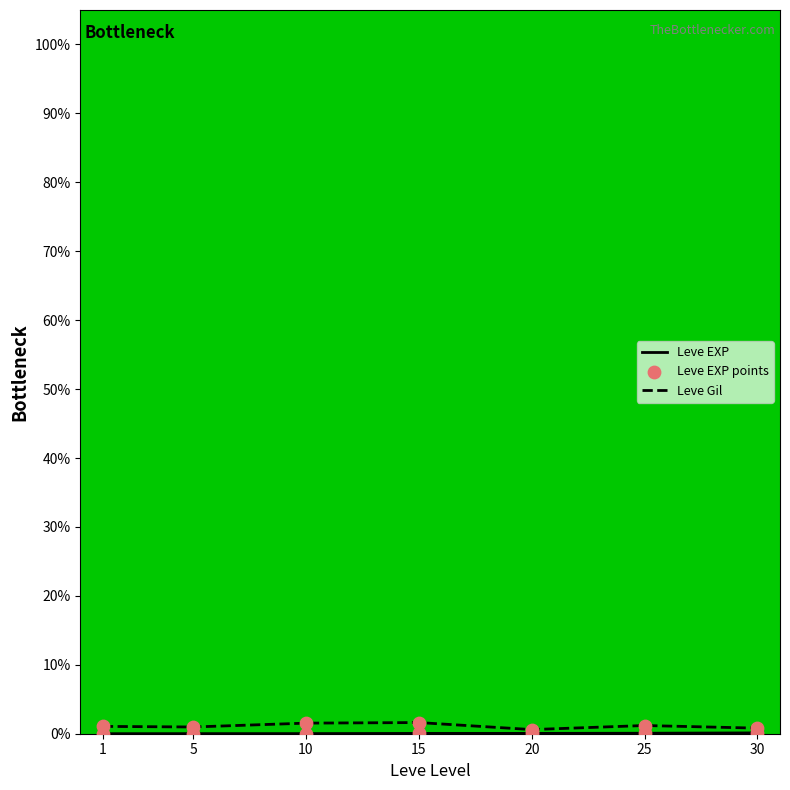

Which series has the widest spread of values?

Leve Gil